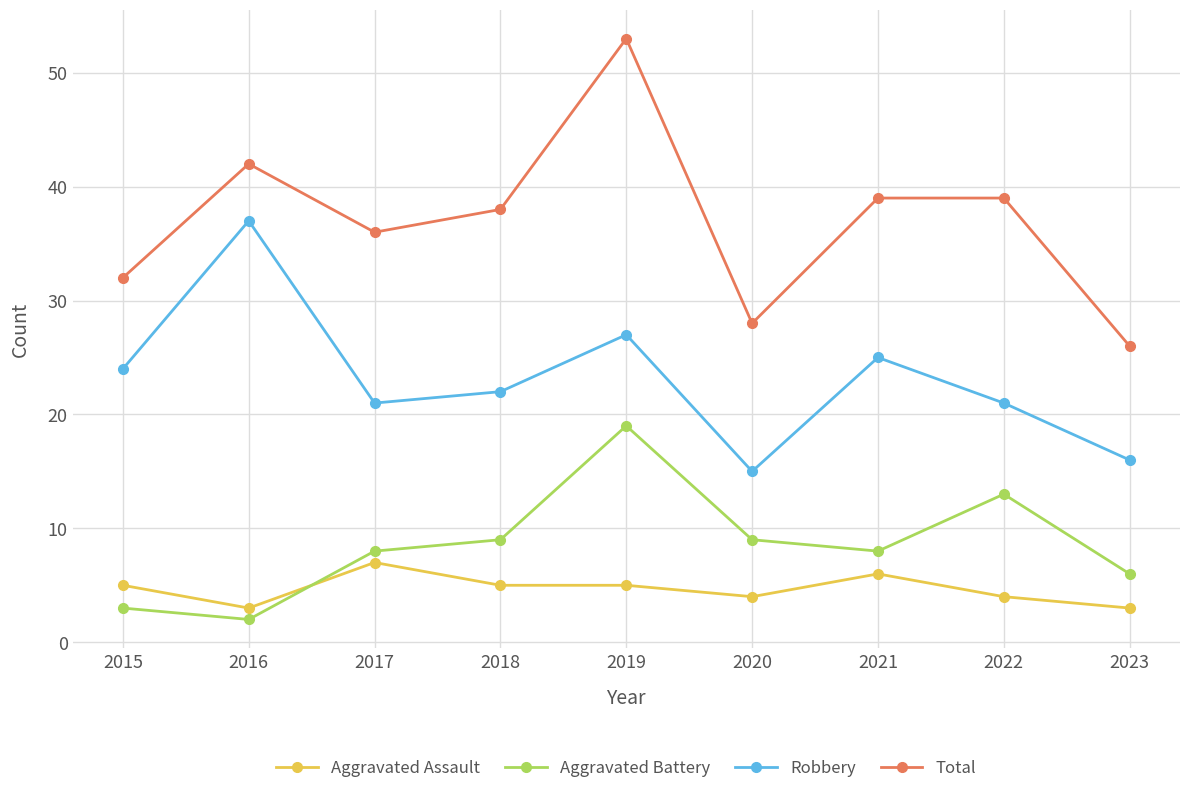

Count the number of categories in the chart.

9